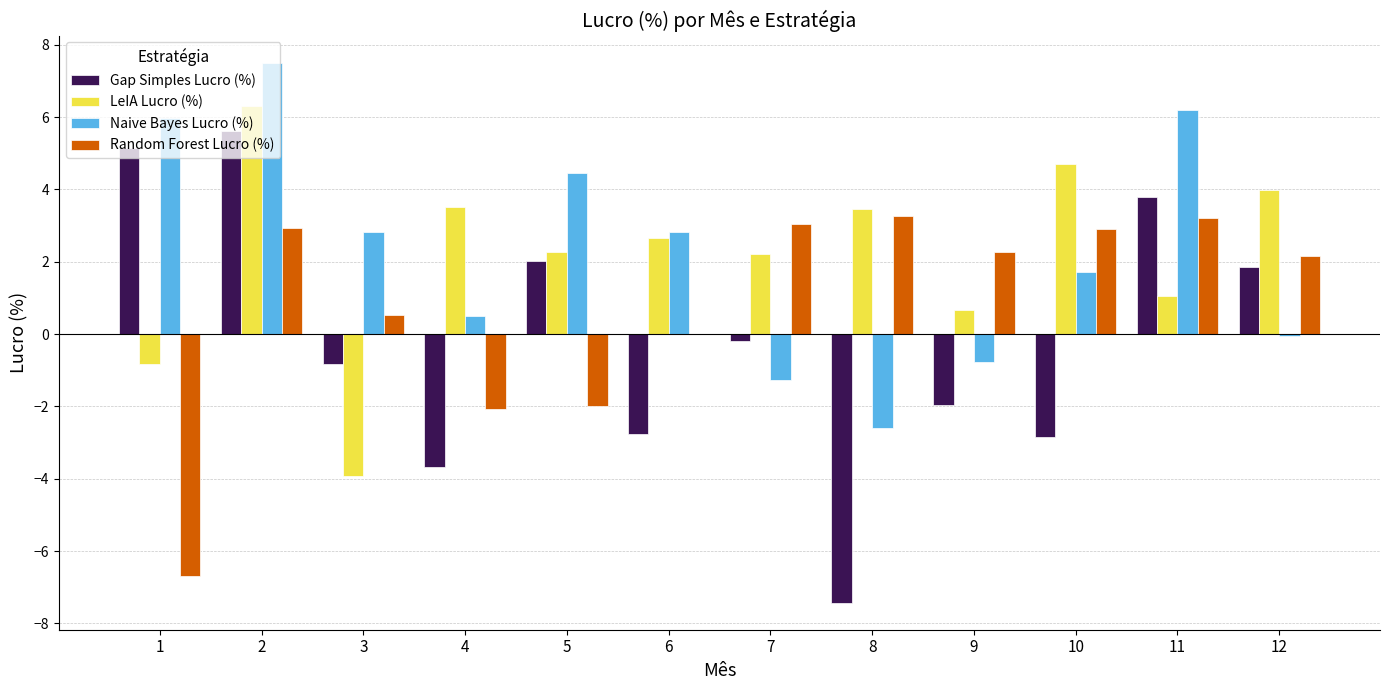

Is the value of LeIA Lucro (%) at 12 greater than the value of Naive Bayes Lucro (%) at 5?

No